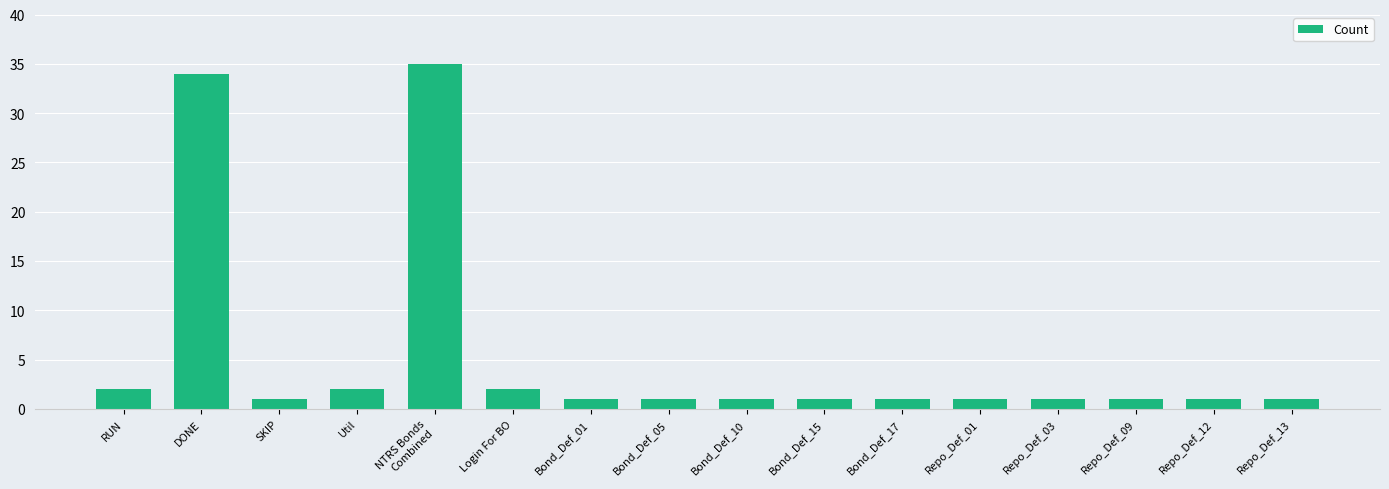

What is the label of the 2nd bar from the right?

Repo_Def_12